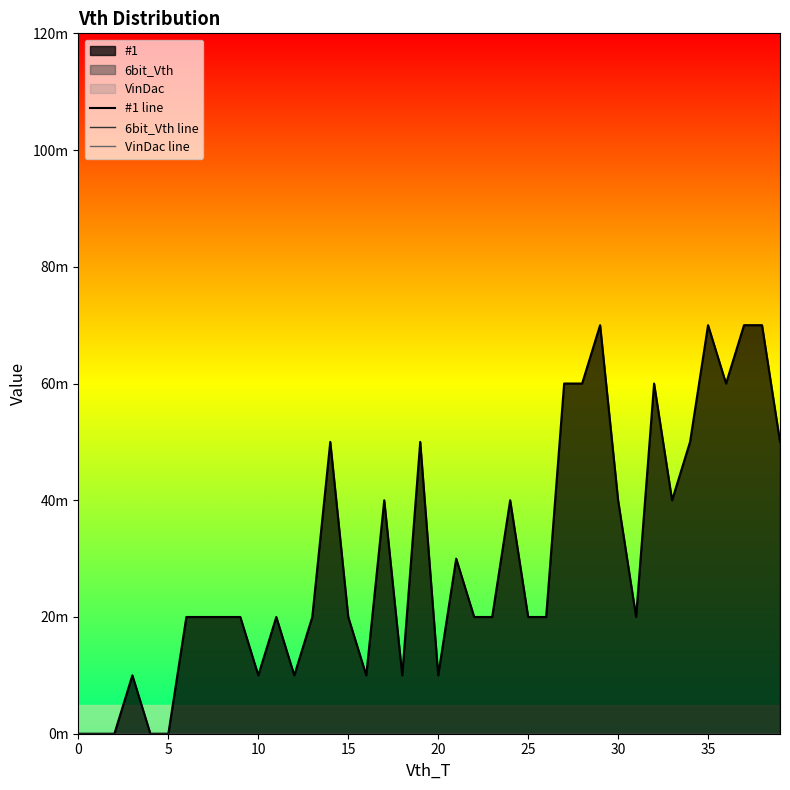

Is it true that #1 line equals 0.0 at 16?

True